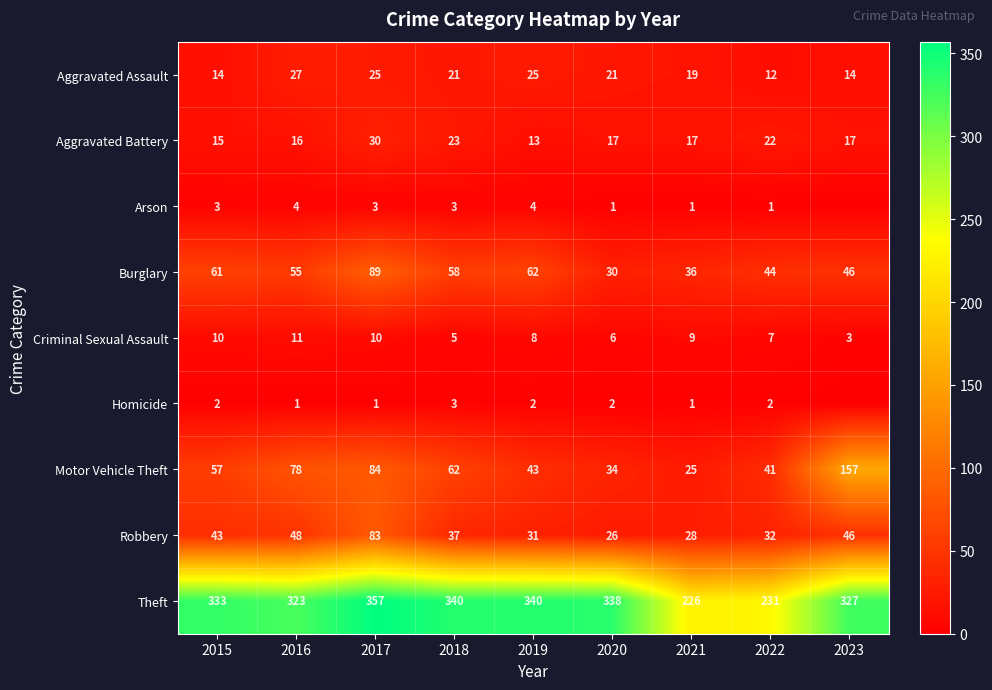

True or false: Arson has a value of 1 at 2020.

True